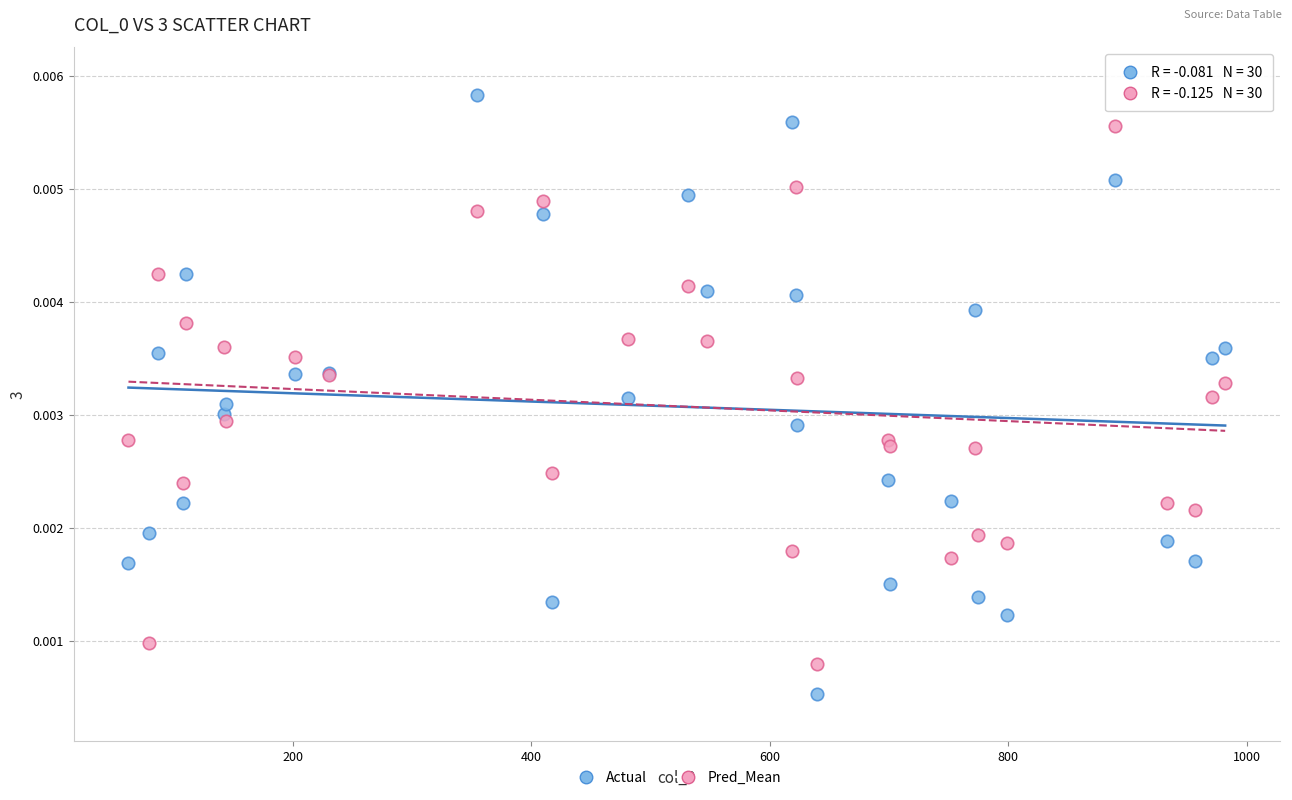

Which series has the widest spread of Y values?

Actual